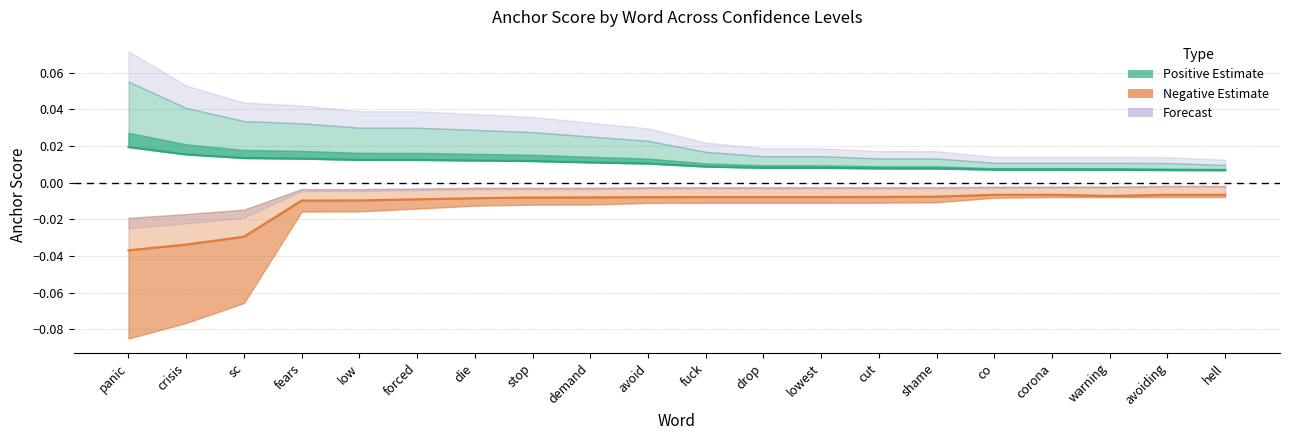

True or false: 0.65-positive anchor and 0.65-negative anchor intersect in this chart.

False